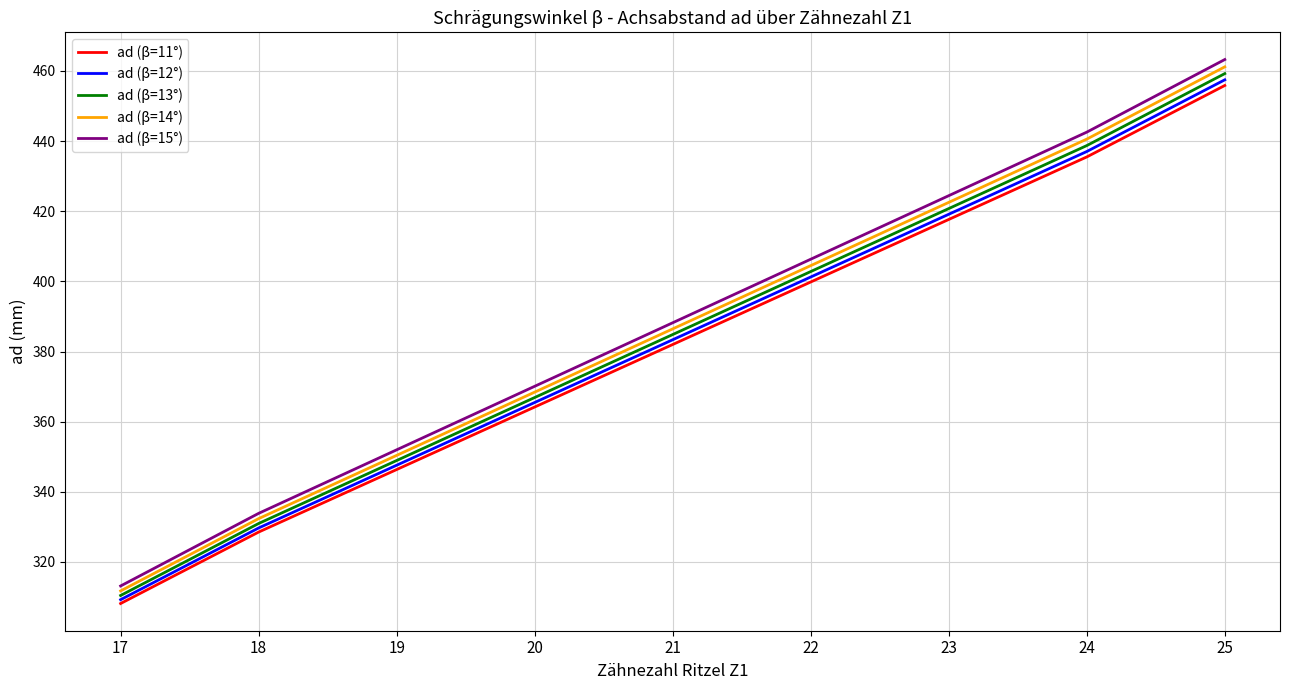

What is the minimum value shown in the chart?

308.2